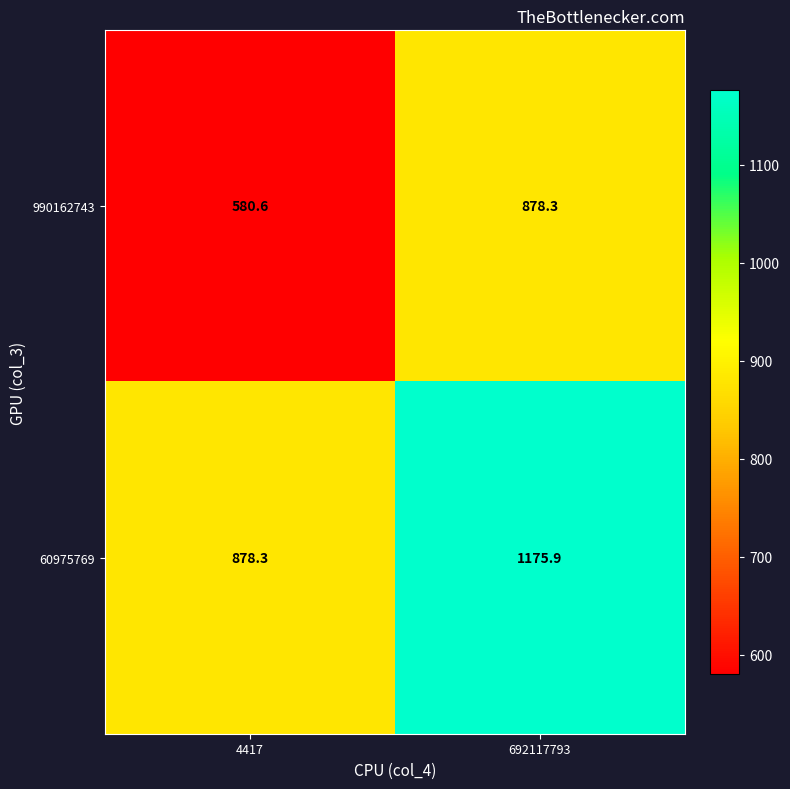

Count the number of categories in the chart.

2